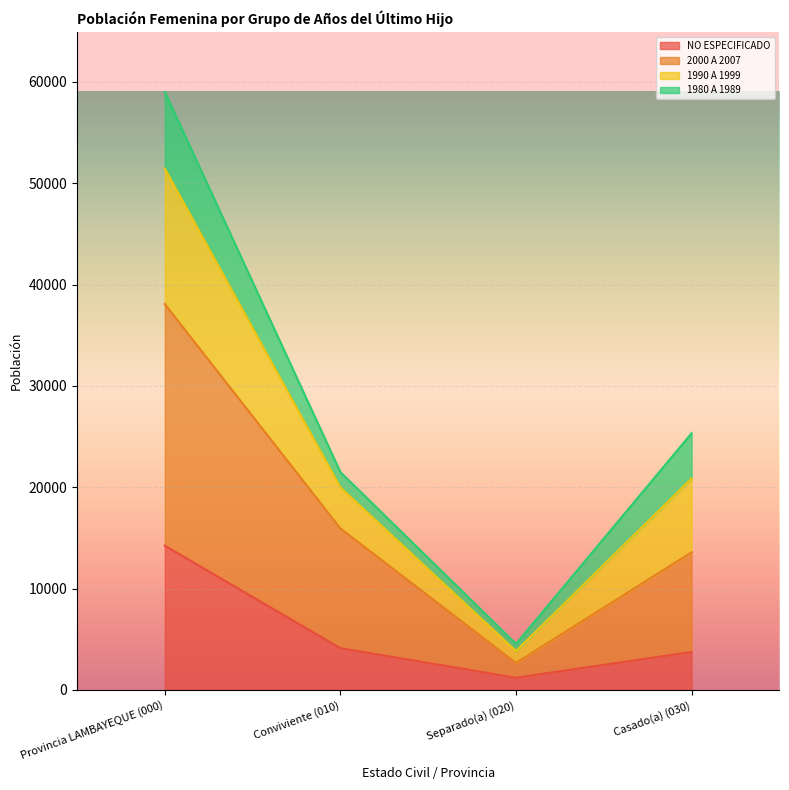

At which category is the sum across all series the highest?

Provincia LAMBAYEQUE (000)